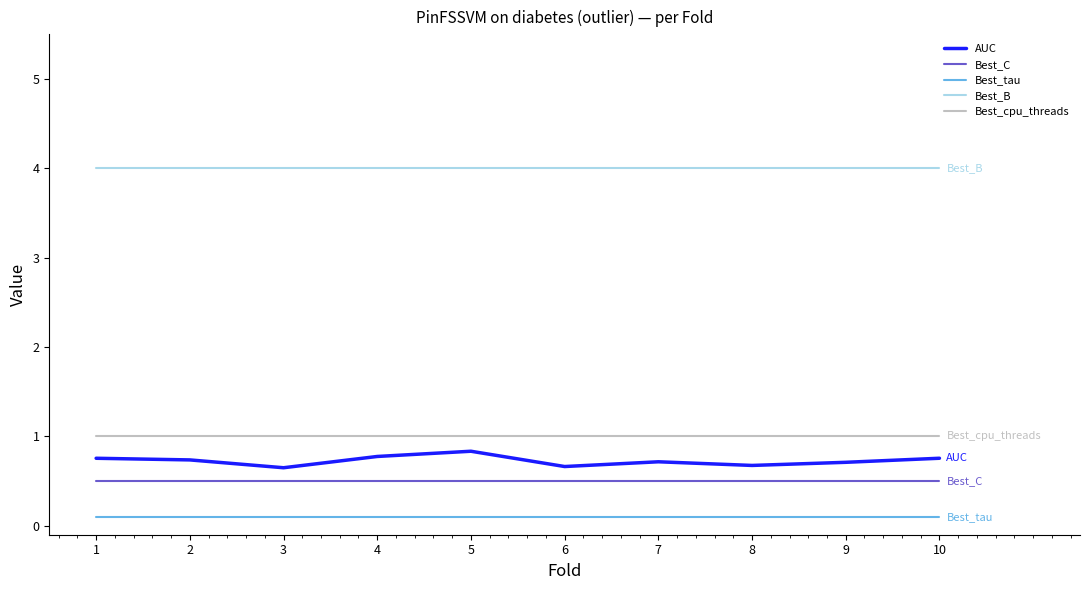

Is it true that Best_B equals 2.3 at 7?

False